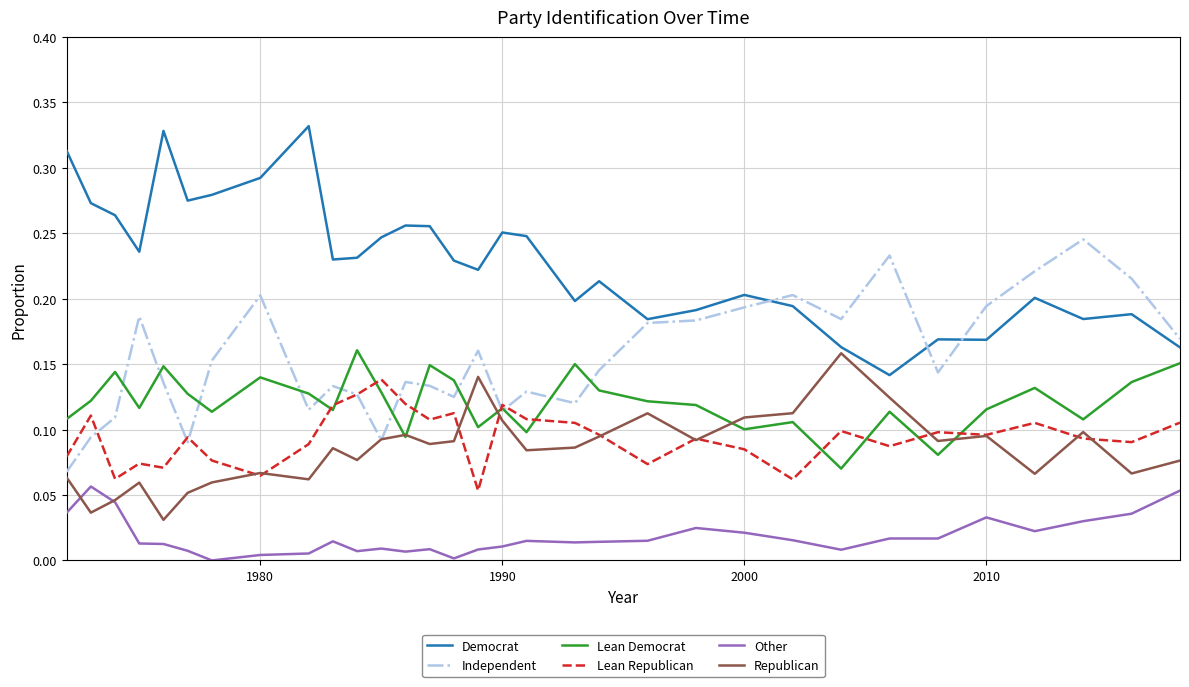

In Lean Republican, how many points are higher than both neighbors (excluding endpoints)?

10